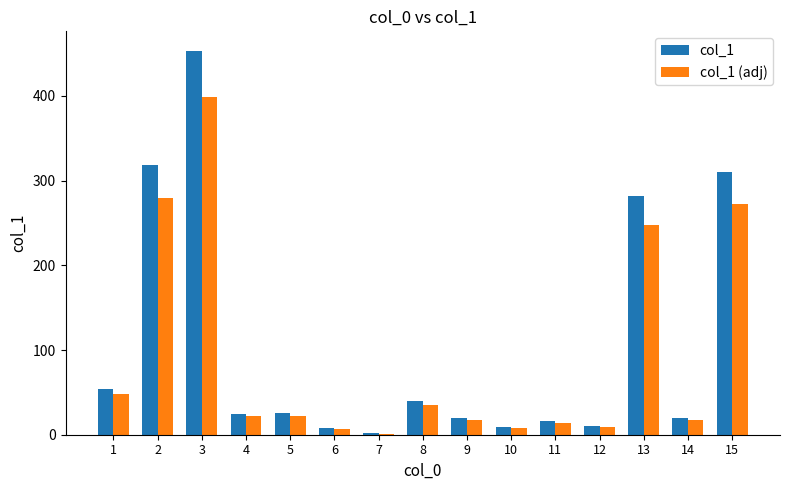

How many groups of bars are there?

15